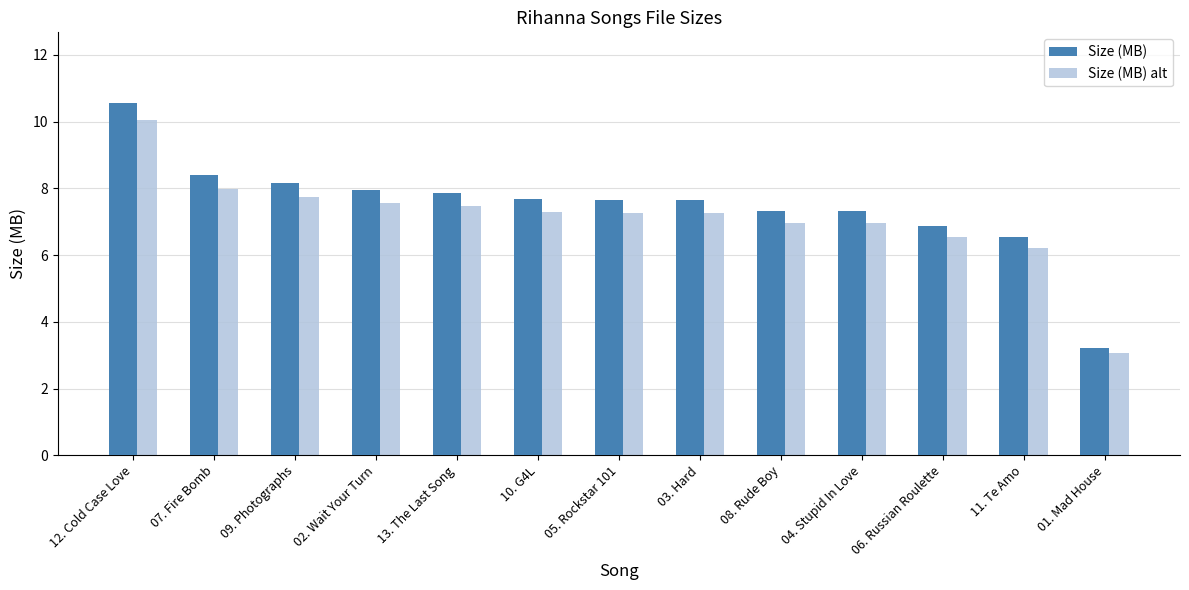

Which series has the largest total across all categories?

Size (MB)